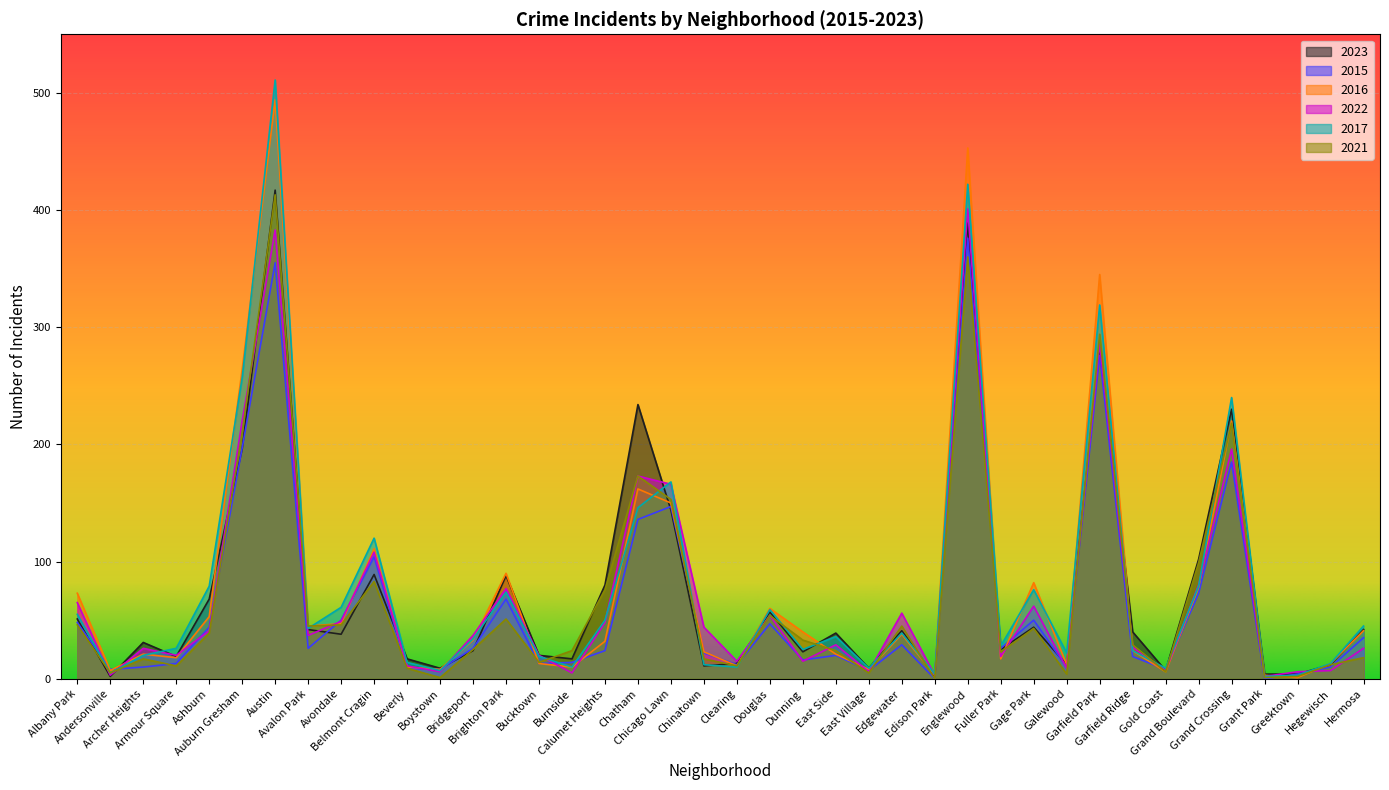

Where does the 2016 series first go above 33?

Albany Park